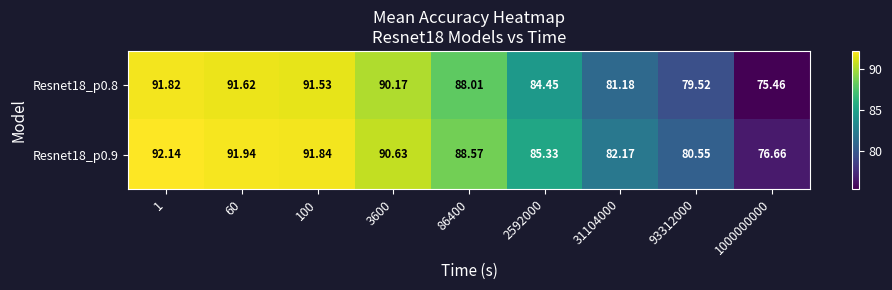

At how many categories does at least one series exceed 79?

8